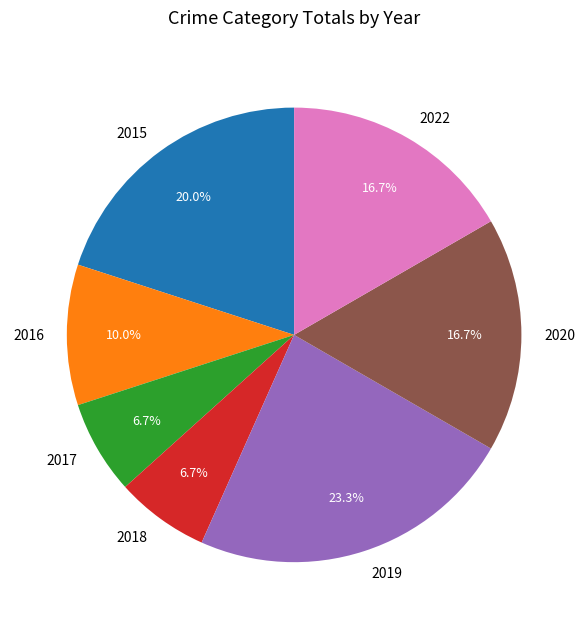

Approximately how many times larger is the value at 2015 compared to 2020?

1.2